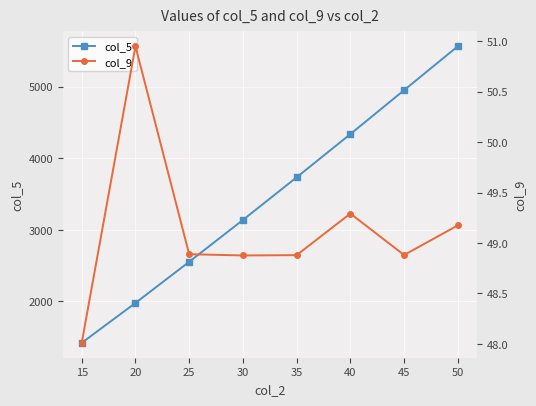

At which label is col_5 closest to 3492?

35